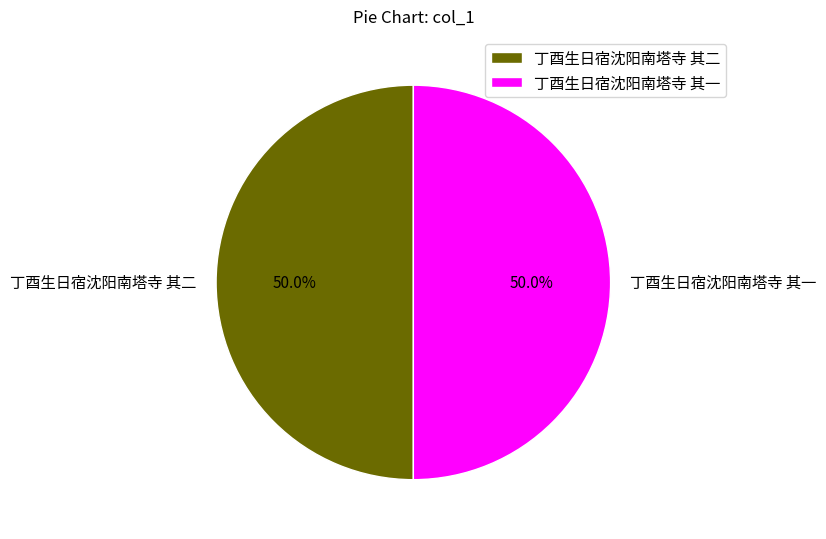

What is the ratio of the value at 丁酉生日宿沈阳南塔寺 其一 to the value at 丁酉生日宿沈阳南塔寺 其二?

1.0